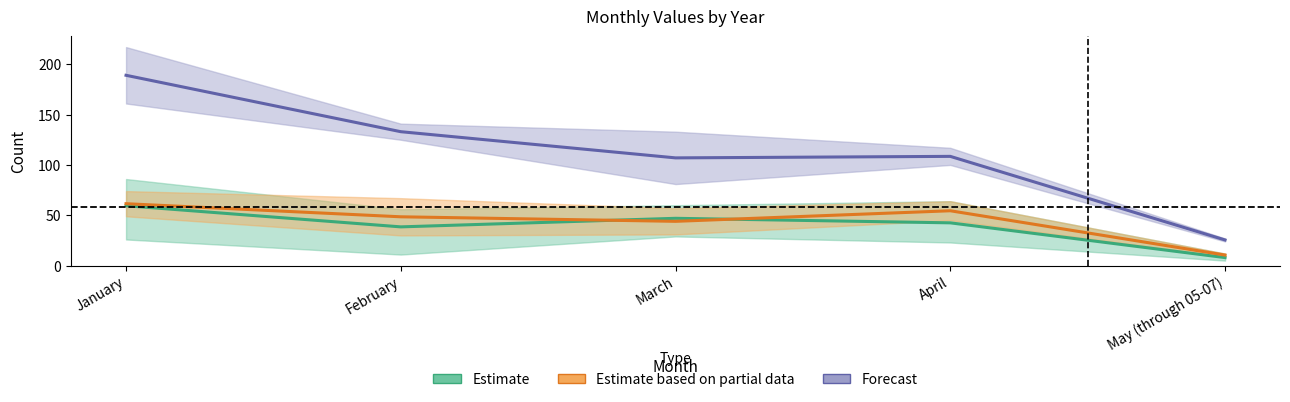

Reading left to right, extract all data points from this chart.

Estimate: January=59.5	February=38.5	March=47.0	April=42.5	May (through 05-07)=8.0
Estimate based on partial data: January=61.5	February=48.5	March=44.0	April=54.5	May (through 05-07)=10.5
Forecast: January=189.0	February=133.0	March=107.0	April=108.5	May (through 05-07)=25.5